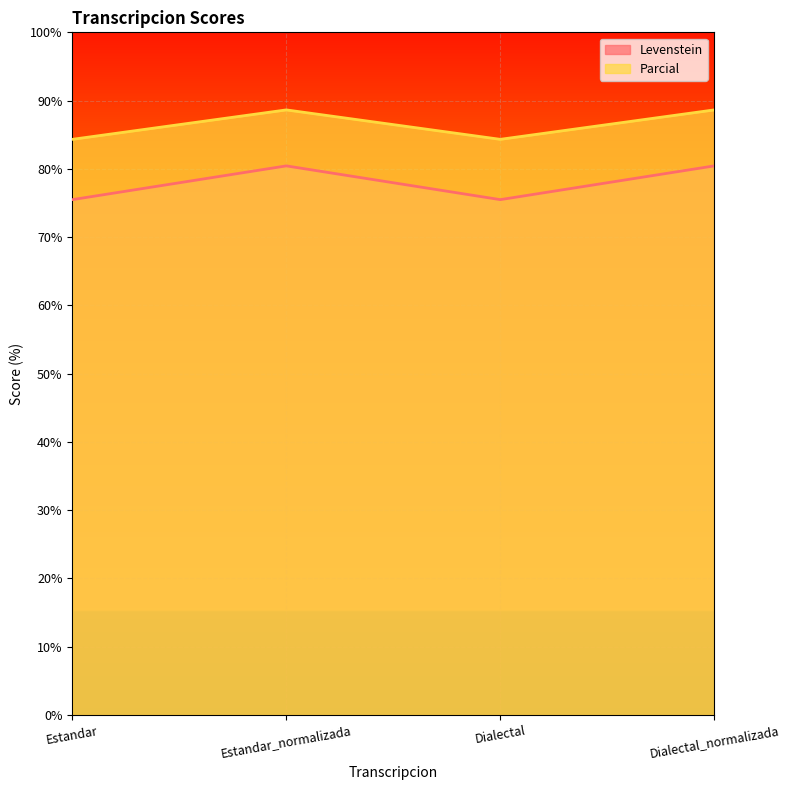

Rank the categories by Parcial value from lowest to highest.

Estandar, Dialectal, Estandar_normalizada, Dialectal_normalizada